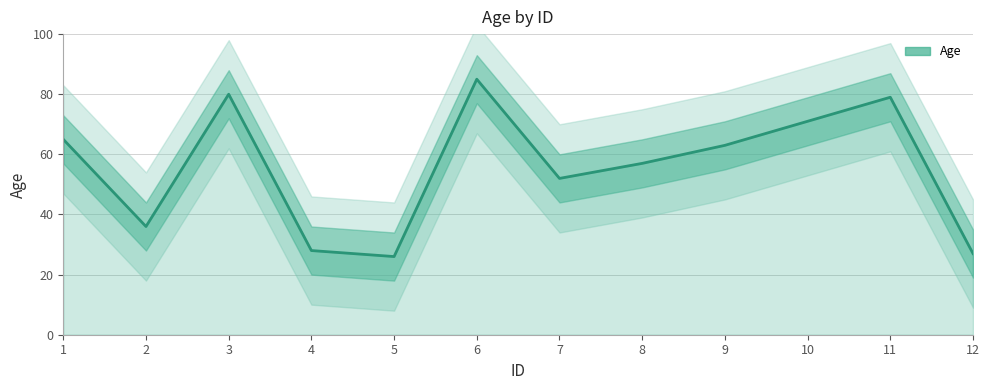

What is the difference between the second highest and minimum values?

54